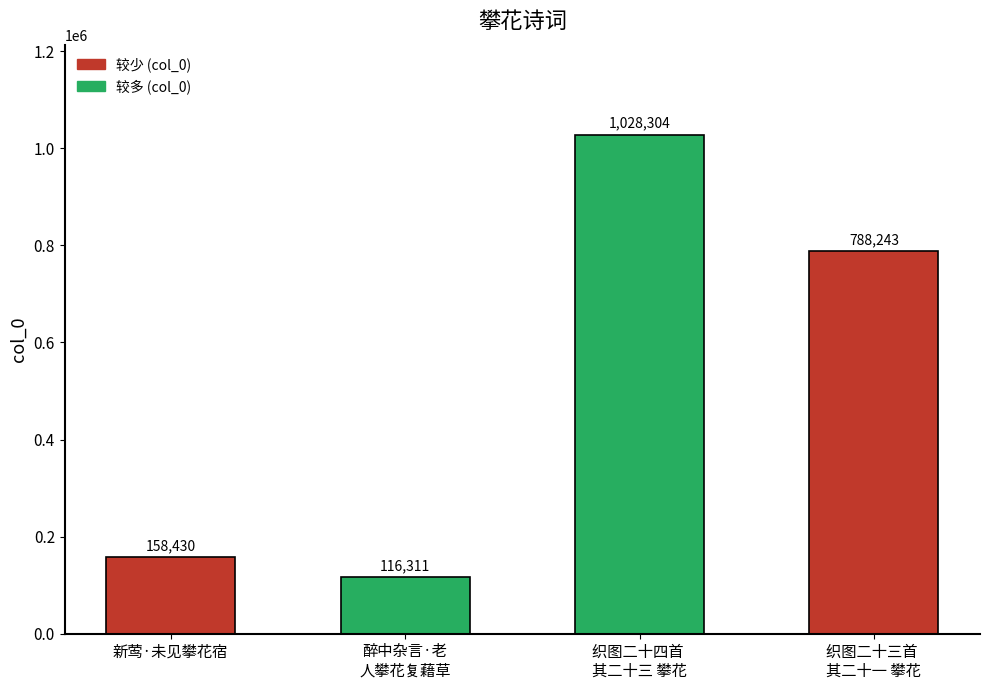

What is the change in value from 新莺·未见攀花宿 to 醉中杂言·老
人攀花复藉草?

-42119